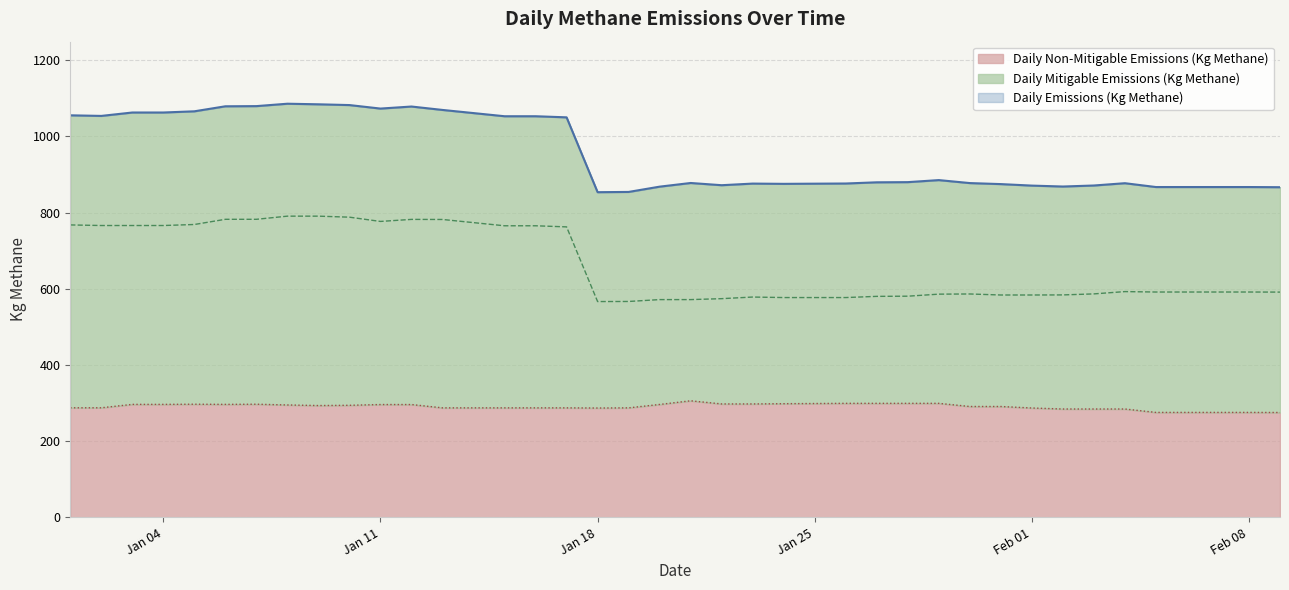

What is the maximum value for Daily Non-Mitigable Emissions (Kg Methane)?

306.0